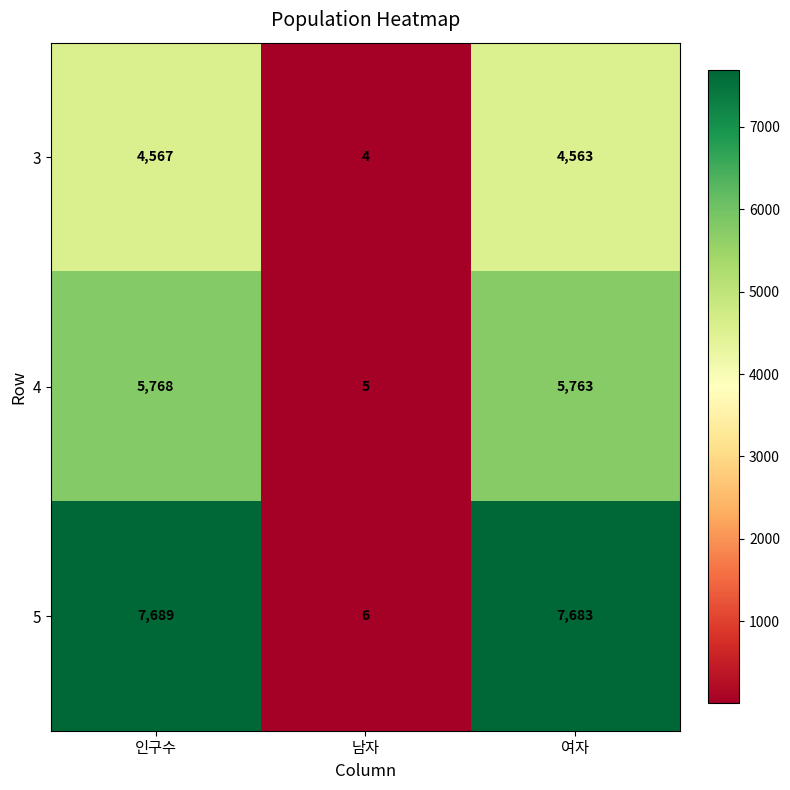

Which series has the largest total across all categories?

5